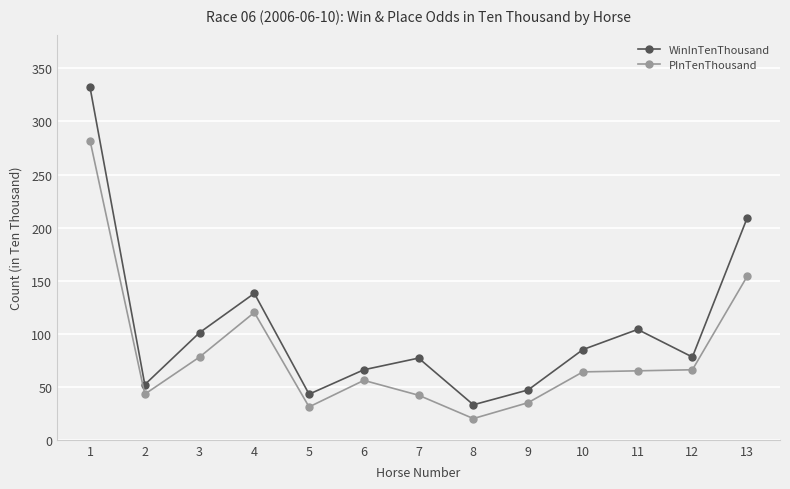

Where is the first local minimum for WinInTenThousand?

2